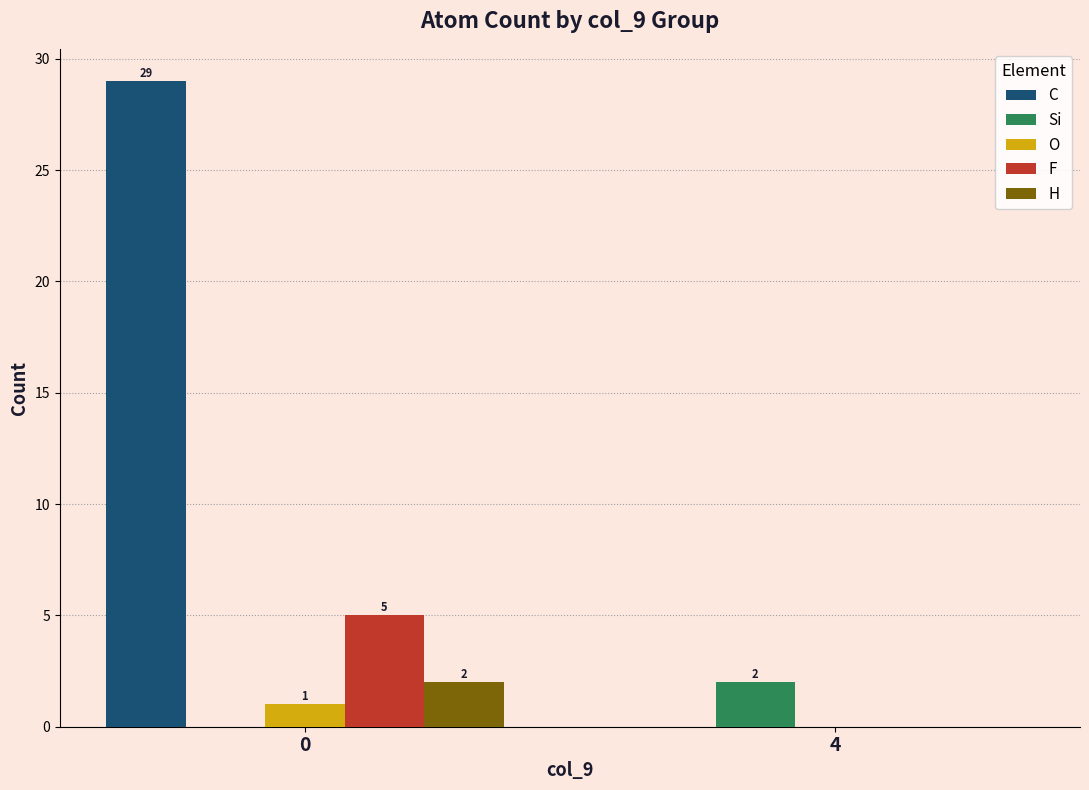

What is the sum of all F values?

5